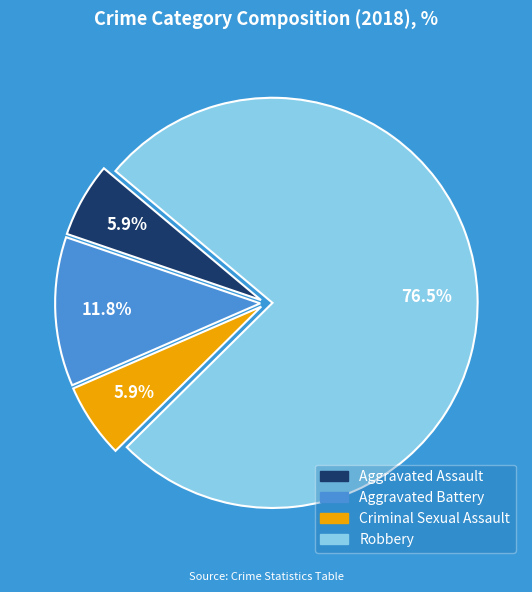

Is the sum of Criminal Sexual Assault and Robbery greater than half?

Yes